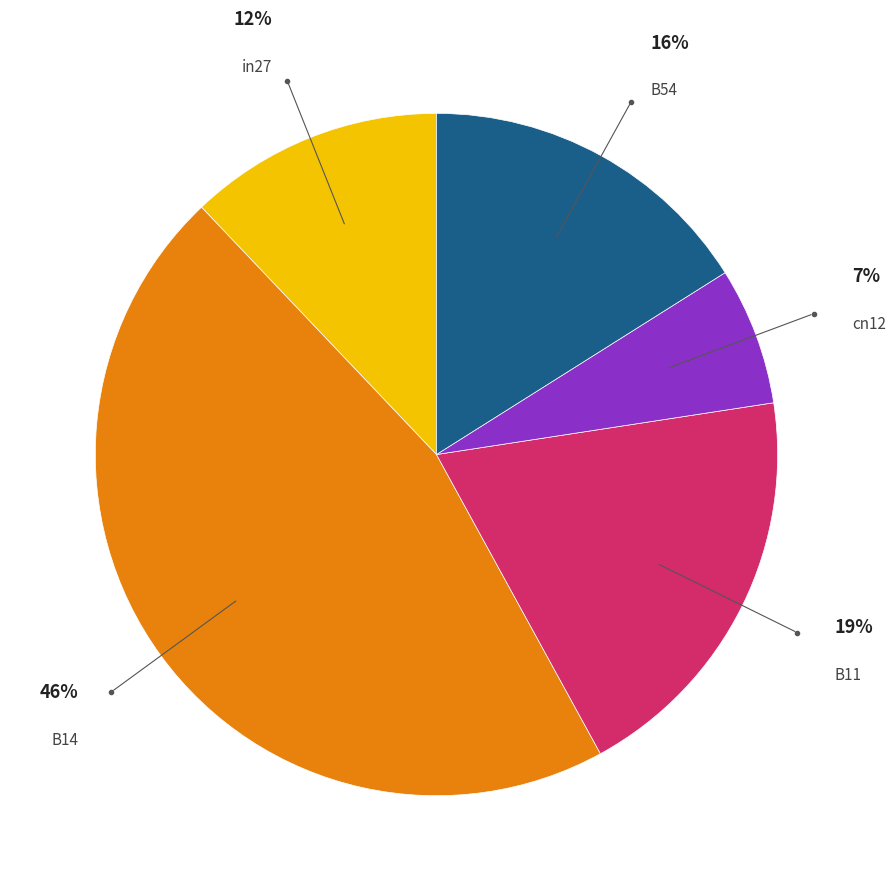

To the nearest percent, what is the difference between the largest and smallest slice percentages?

39%